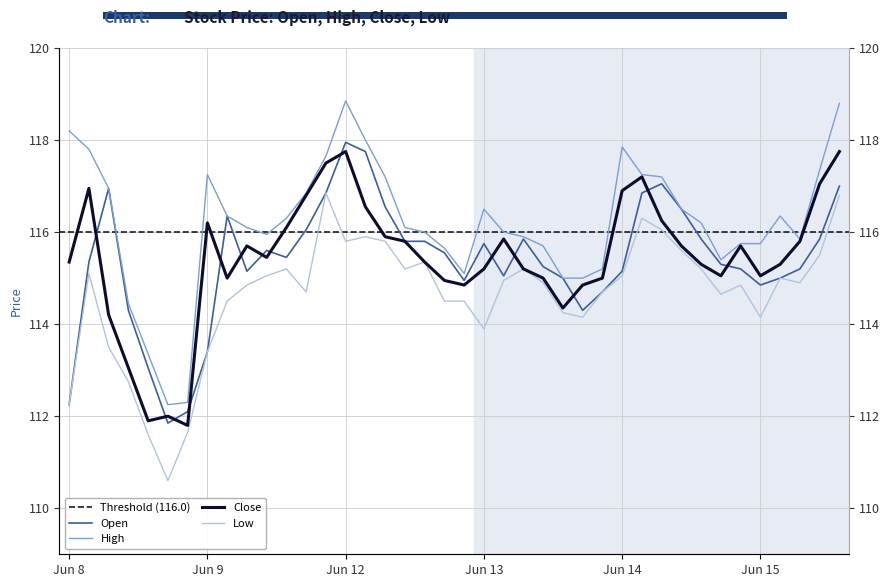

What is the minimum value shown in the chart?

110.6